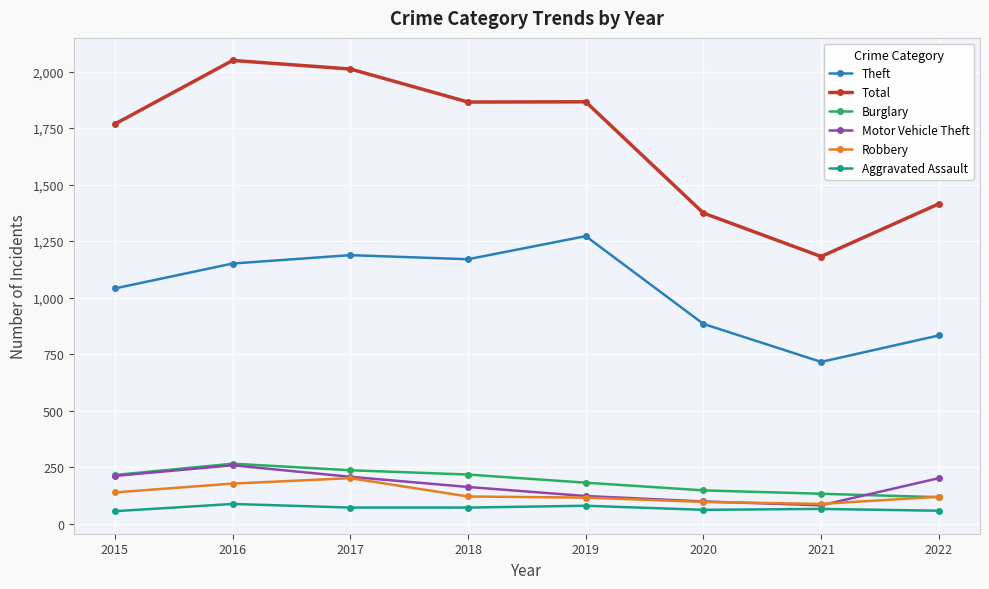

True or false: Theft and Aggravated Assault intersect in this chart.

False